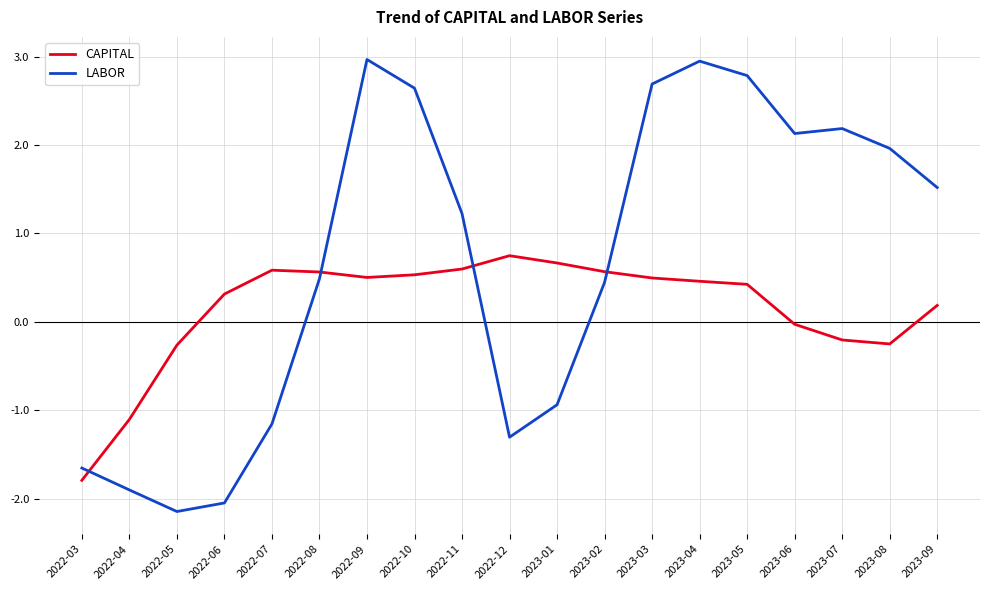

Which series has the widest spread of values?

LABOR